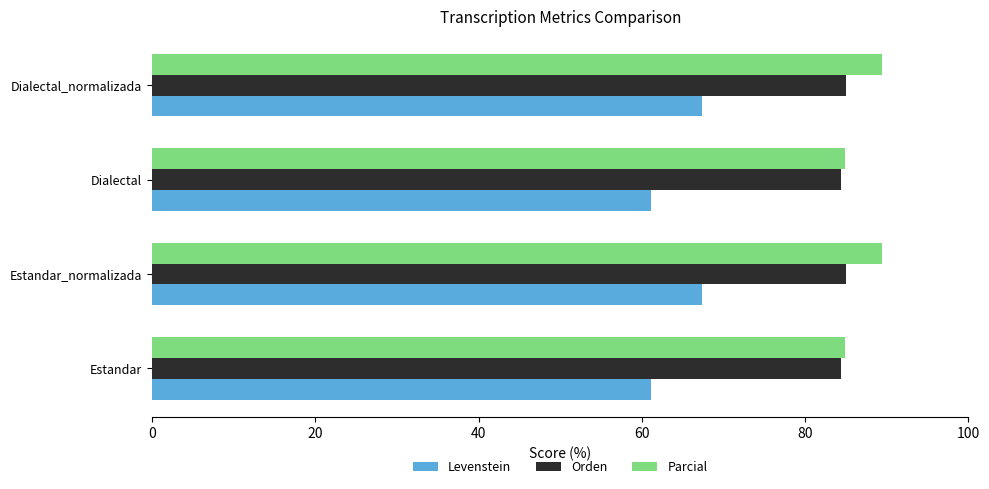

List the series in order of their peak value, highest first.

Parcial, Orden, Levenstein